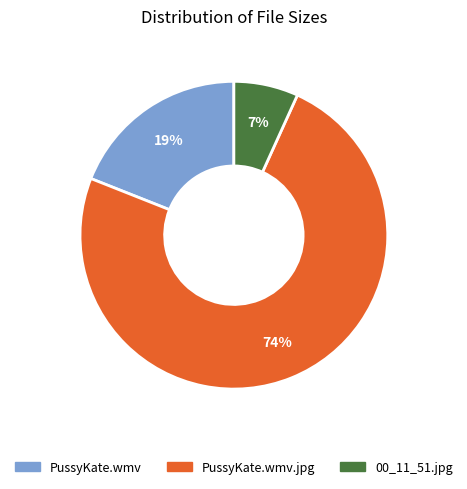

To the nearest percent, what is the average slice percentage?

33%